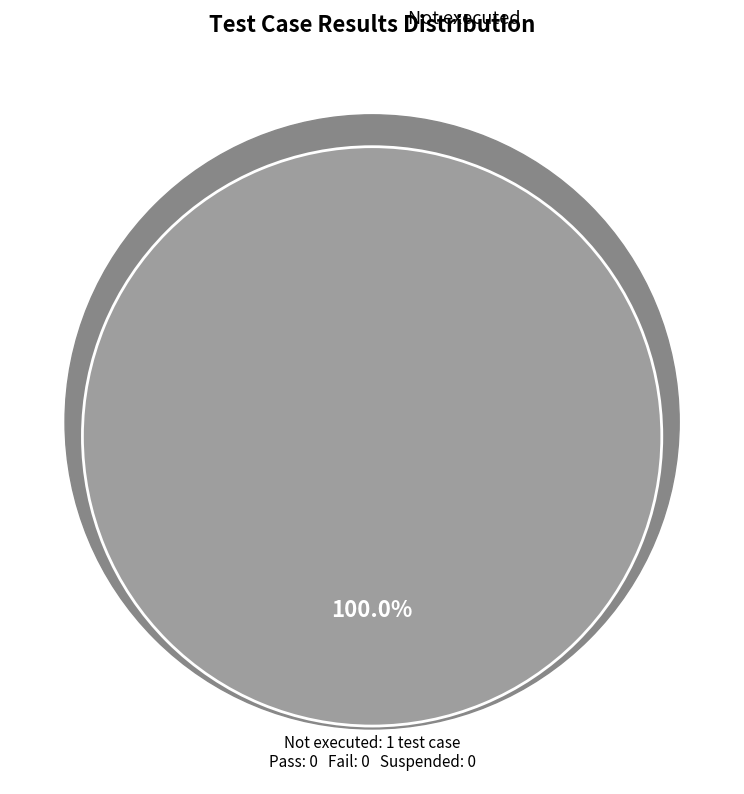

True or false: Not executed accounts for 100% of the total.

True